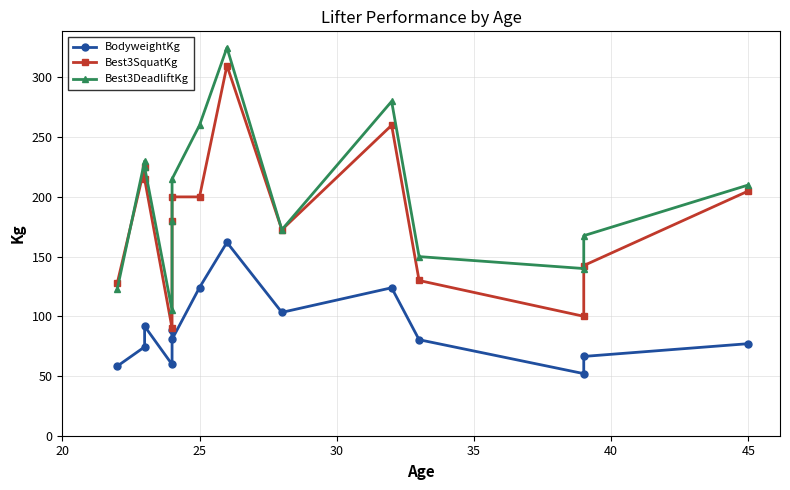

The Best3DeadliftKg series shows 326.8 at 30. True or false?

False